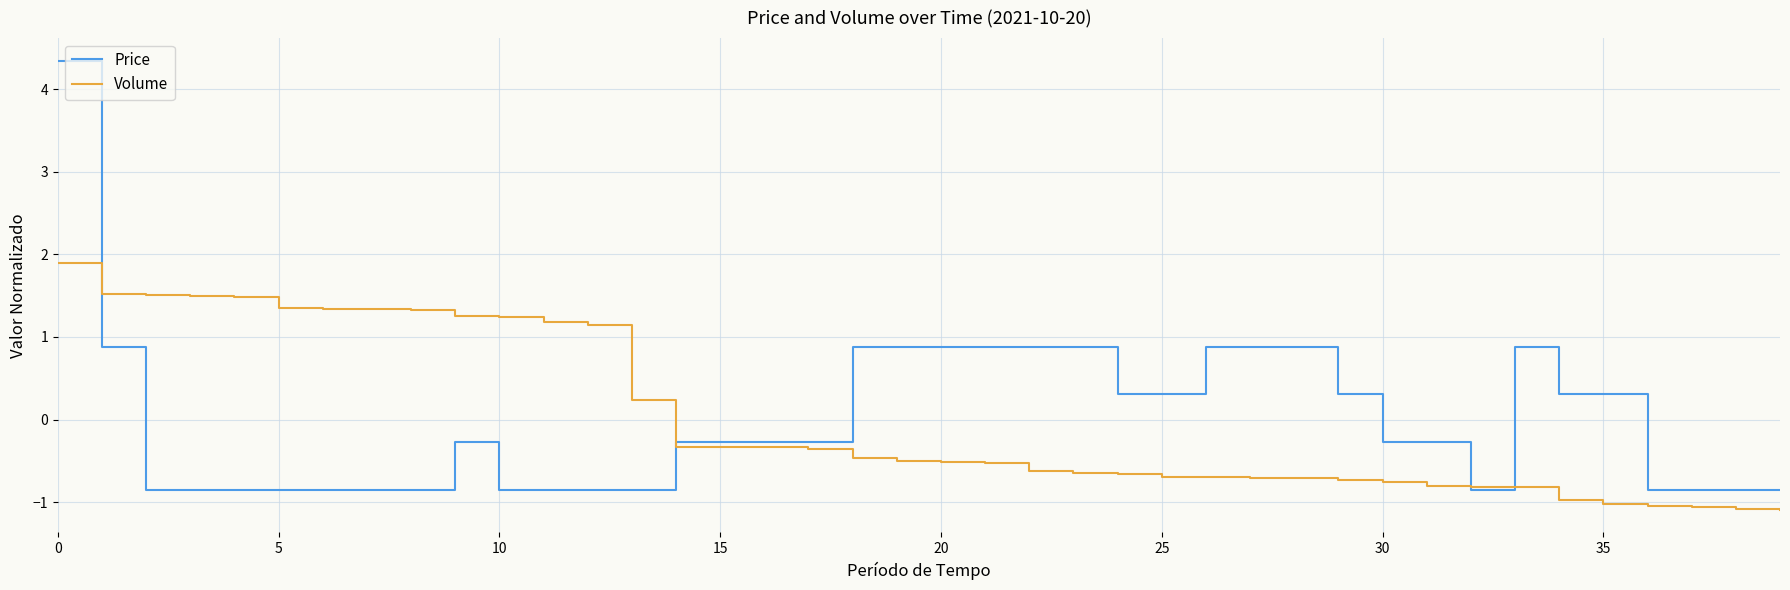

Which series has the largest range (max minus min)?

Price